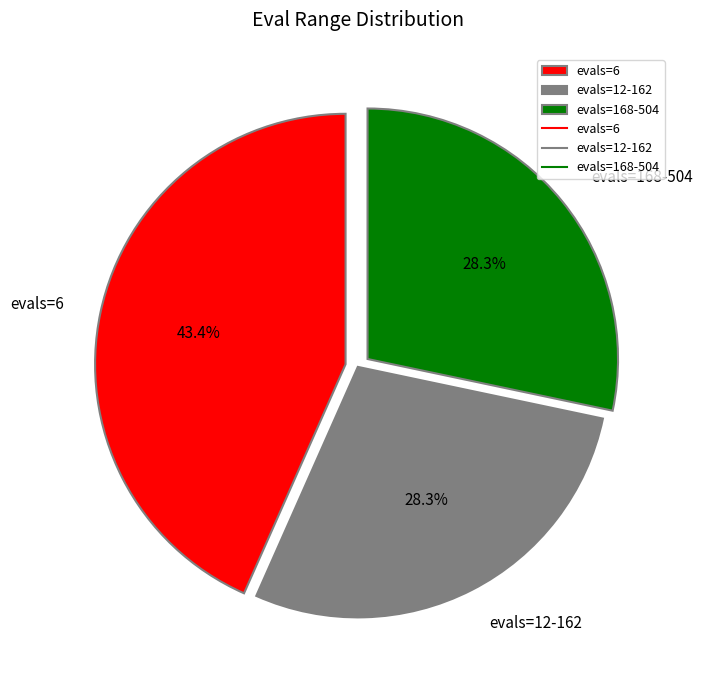

Combined, what portion of the pie is evals=6 and evals=168-504?

71.7%